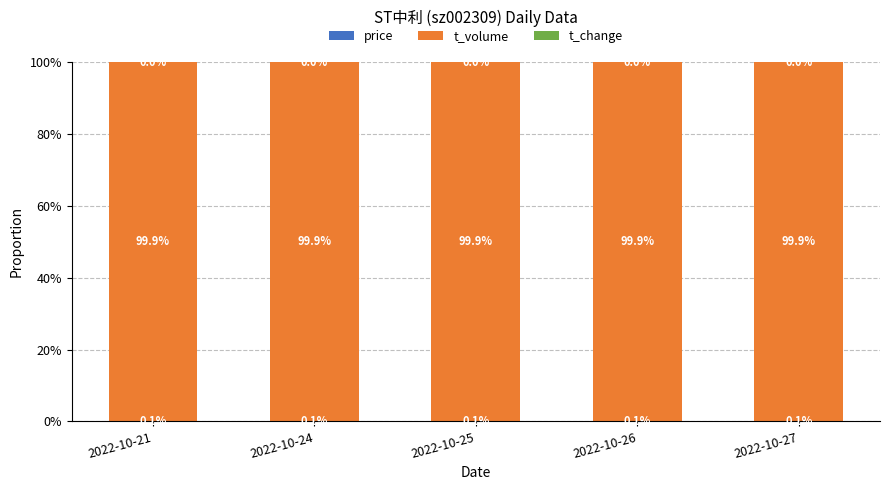

What is the total value across all series at 2022-10-26?

100.0